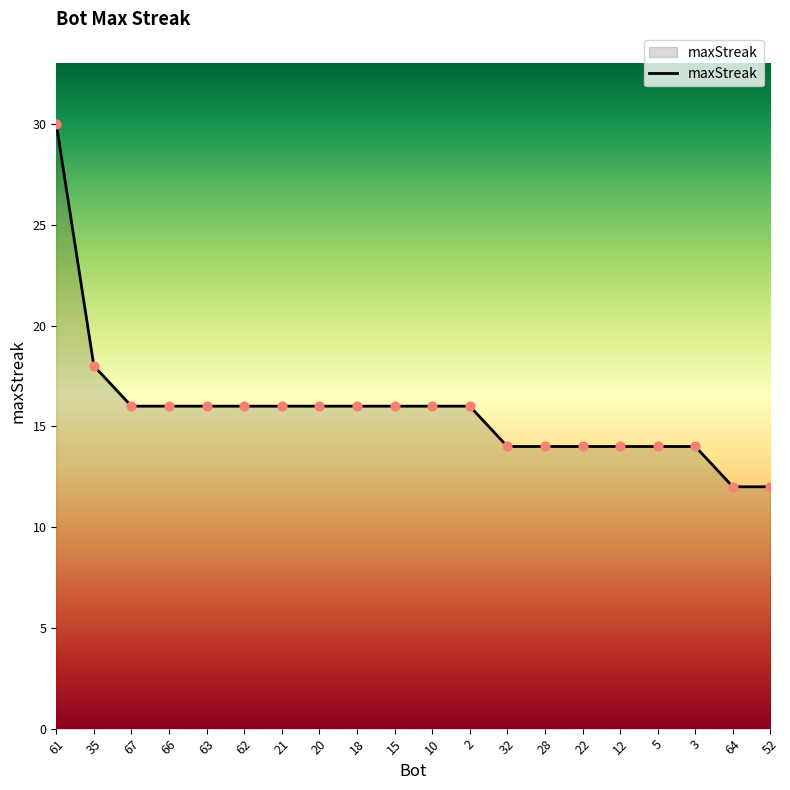

What is the change in value from 35 to 64?

-6